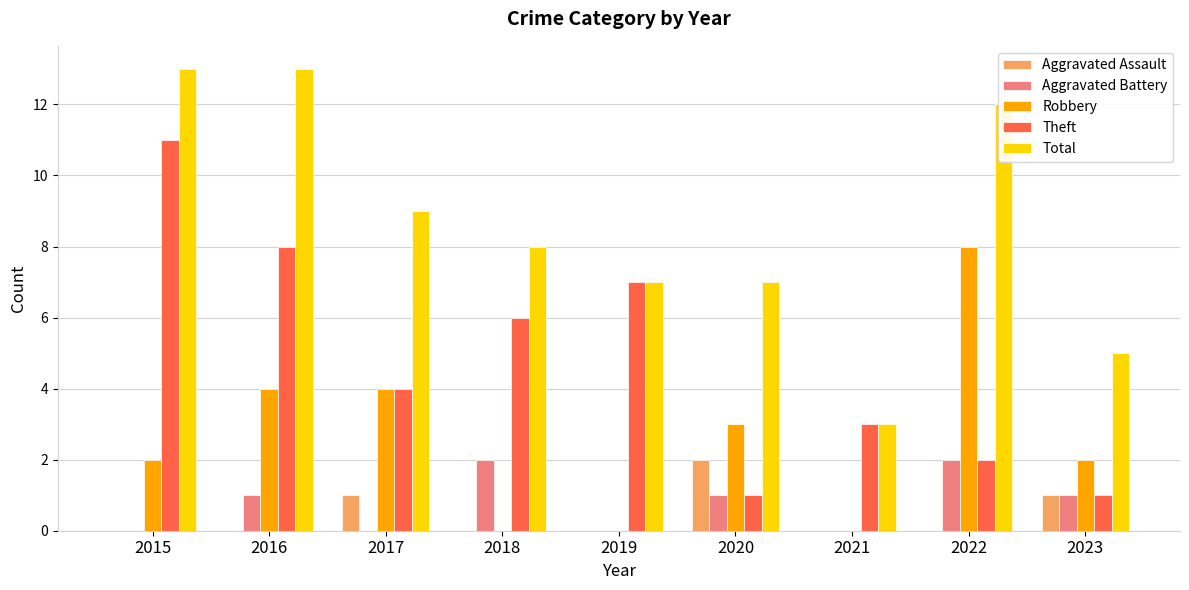

What is the maximum value shown in the chart?

13